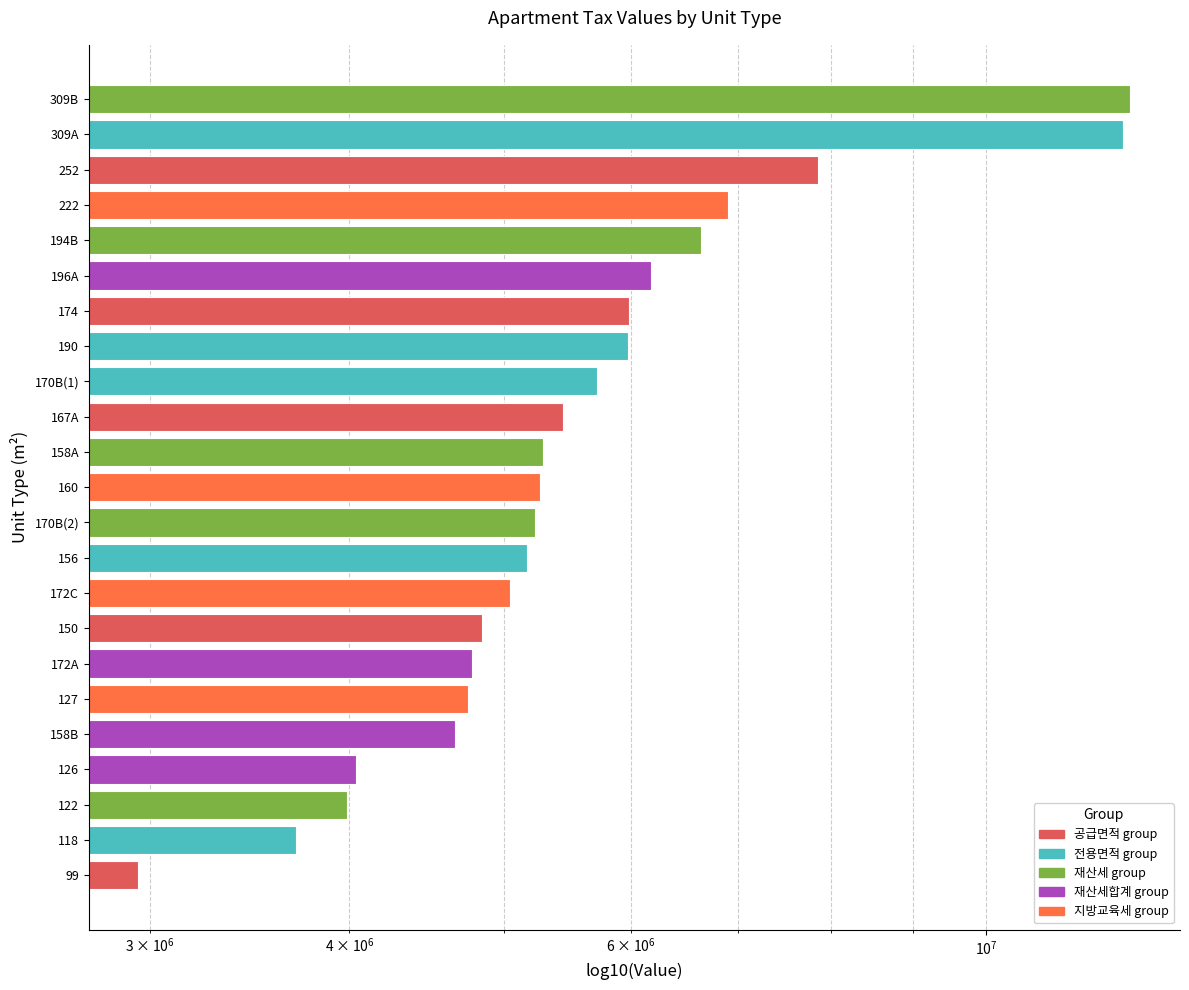

What is the change in value from 170B(2) to 194B?

+1408950